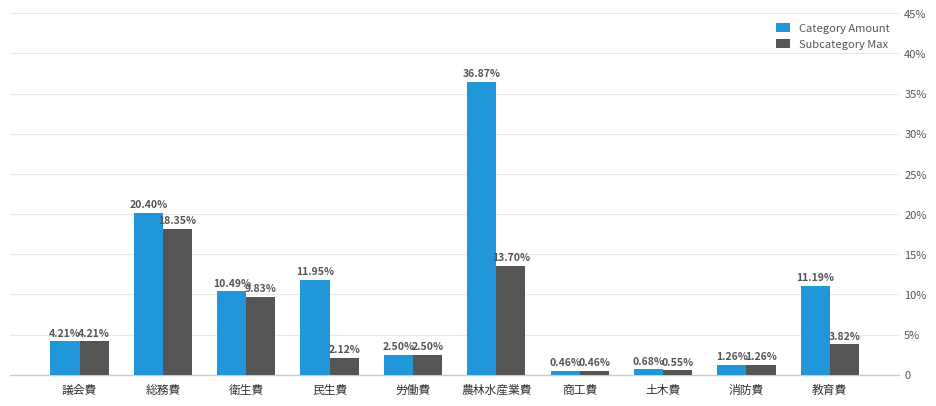

What are all the series names shown in the legend?

Category Amount, Subcategory Max